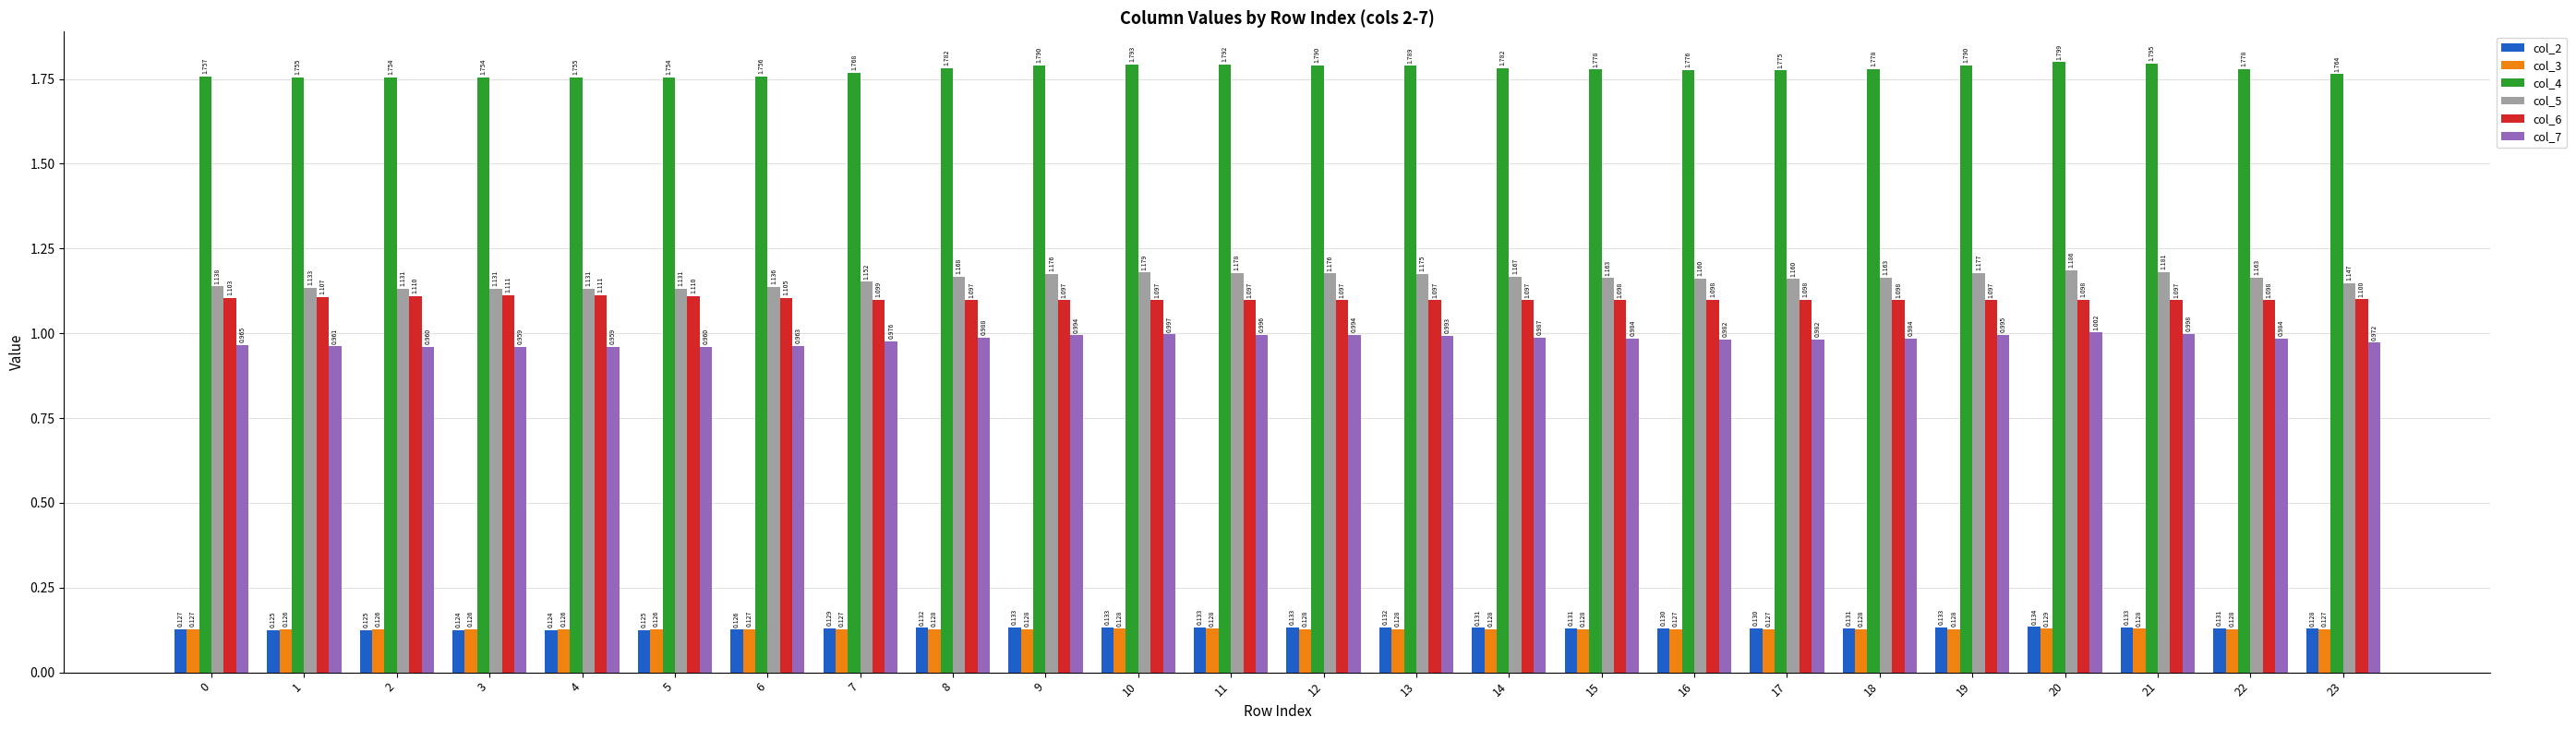

Reading right to left, what are all the values shown in this chart?

col_2: 0.1	0.1	0.1	0.1	0.1	0.1	0.1	0.1	0.1	0.1	0.1	0.1	0.1	0.1	0.1	0.1	0.1	0.1	0.1	0.1	0.1	0.1	0.1	0.1
col_3: 0.1	0.1	0.1	0.1	0.1	0.1	0.1	0.1	0.1	0.1	0.1	0.1	0.1	0.1	0.1	0.1	0.1	0.1	0.1	0.1	0.1	0.1	0.1	0.1
col_4: 1.8	1.8	1.8	1.8	1.8	1.8	1.8	1.8	1.8	1.8	1.8	1.8	1.8	1.8	1.8	1.8	1.8	1.8	1.8	1.8	1.8	1.8	1.8	1.8
col_5: 1.1	1.2	1.2	1.2	1.2	1.2	1.2	1.2	1.2	1.2	1.2	1.2	1.2	1.2	1.2	1.2	1.2	1.1	1.1	1.1	1.1	1.1	1.1	1.1
col_6: 1.1	1.1	1.1	1.1	1.1	1.1	1.1	1.1	1.1	1.1	1.1	1.1	1.1	1.1	1.1	1.1	1.1	1.1	1.1	1.1	1.1	1.1	1.1	1.1
col_7: 1.0	1.0	1.0	1.0	1.0	1.0	1.0	1.0	1.0	1.0	1.0	1.0	1.0	1.0	1.0	1.0	1.0	1.0	1.0	1.0	1.0	1.0	1.0	1.0